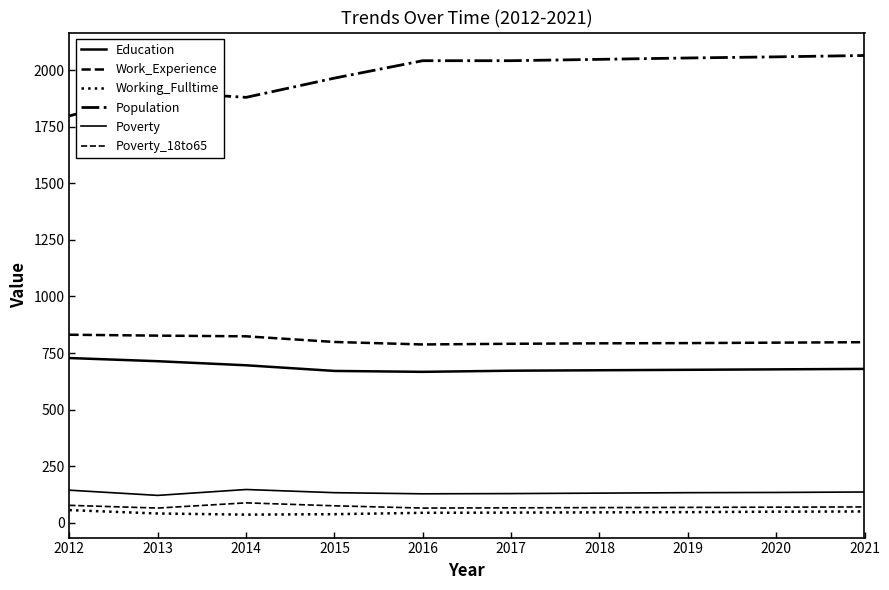

Between 2018 and 2020, which is larger?

2020